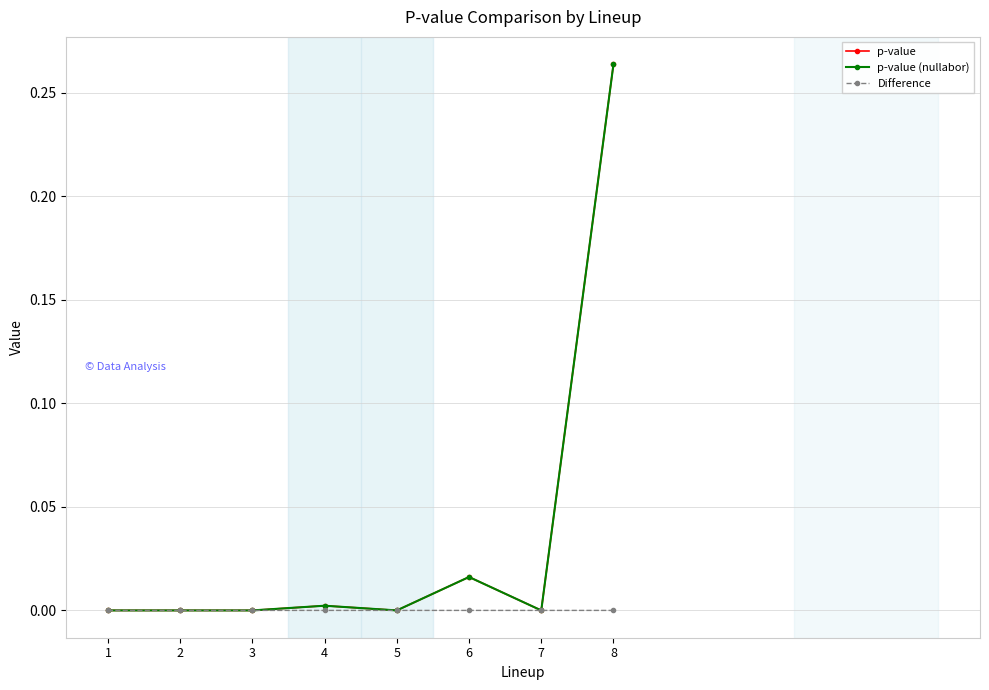

True or false: p-value (nullabor) has more than 0 interior local peaks.

True